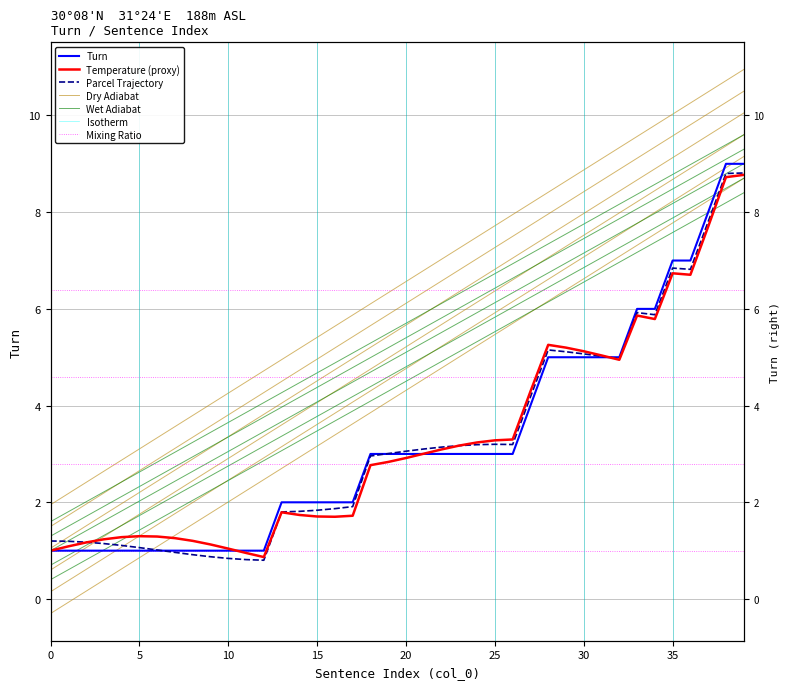

What is the value of the 8th point from the left?

1